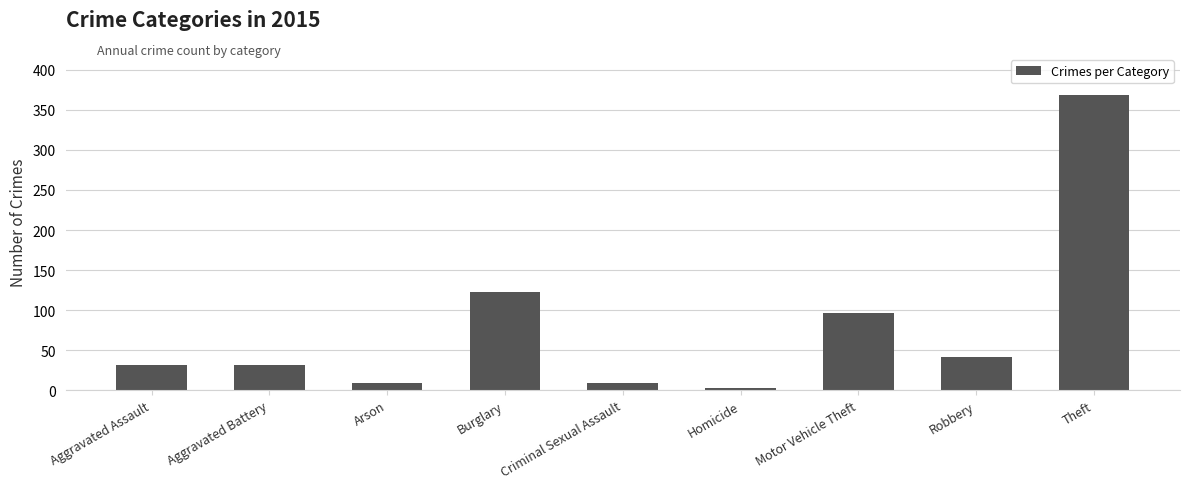

Which label corresponds to the smallest value in the chart?

Homicide